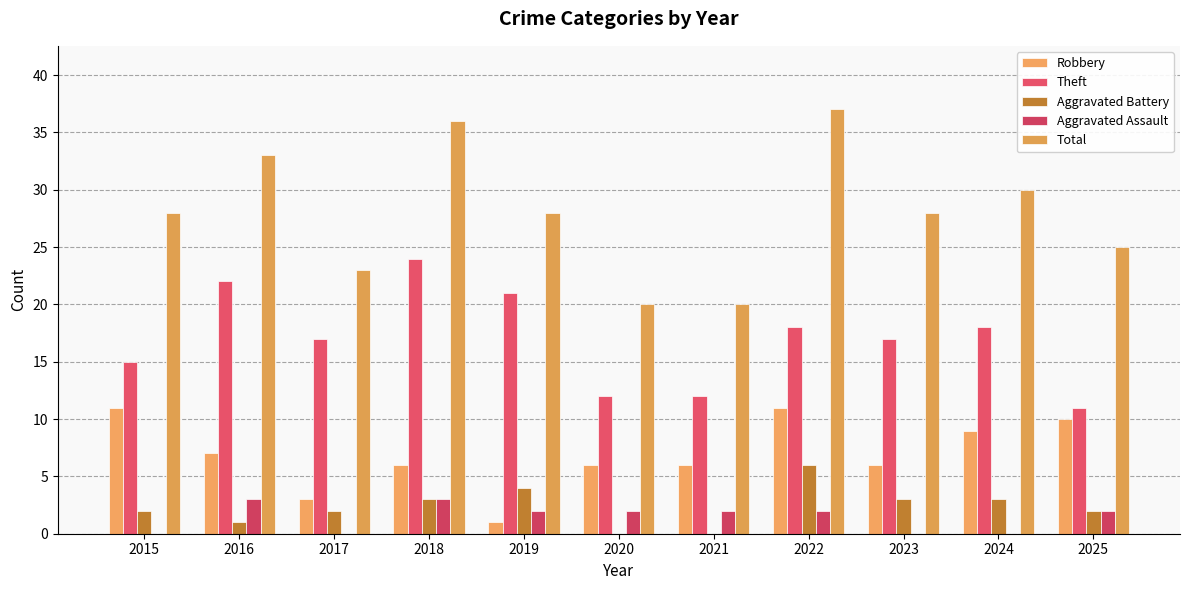

Reading left to right, list all the values displayed in this chart.

Robbery: 2015=11	2016=7	2017=3	2018=6	2019=1	2020=6	2021=6	2022=11	2023=6	2024=9	2025=10
Theft: 2015=15	2016=22	2017=17	2018=24	2019=21	2020=12	2021=12	2022=18	2023=17	2024=18	2025=11
Aggravated Battery: 2015=2	2016=1	2017=2	2018=3	2019=4	2020=0	2021=0	2022=6	2023=3	2024=3	2025=2
Aggravated Assault: 2015=0	2016=3	2017=0	2018=3	2019=2	2020=2	2021=2	2022=2	2023=0	2024=0	2025=2
Total: 2015=28	2016=33	2017=23	2018=36	2019=28	2020=20	2021=20	2022=37	2023=28	2024=30	2025=25